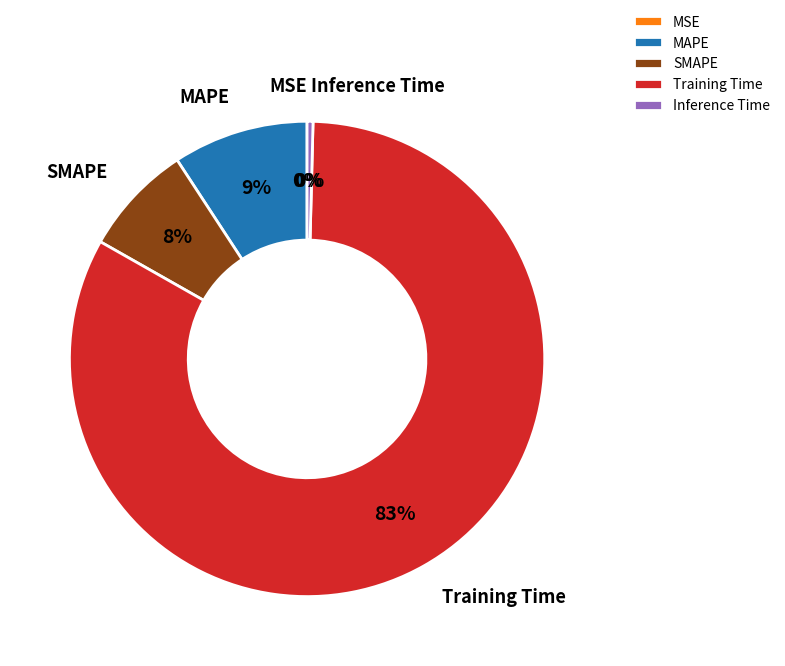

Is there any slice that represents more than half of the pie?

Yes